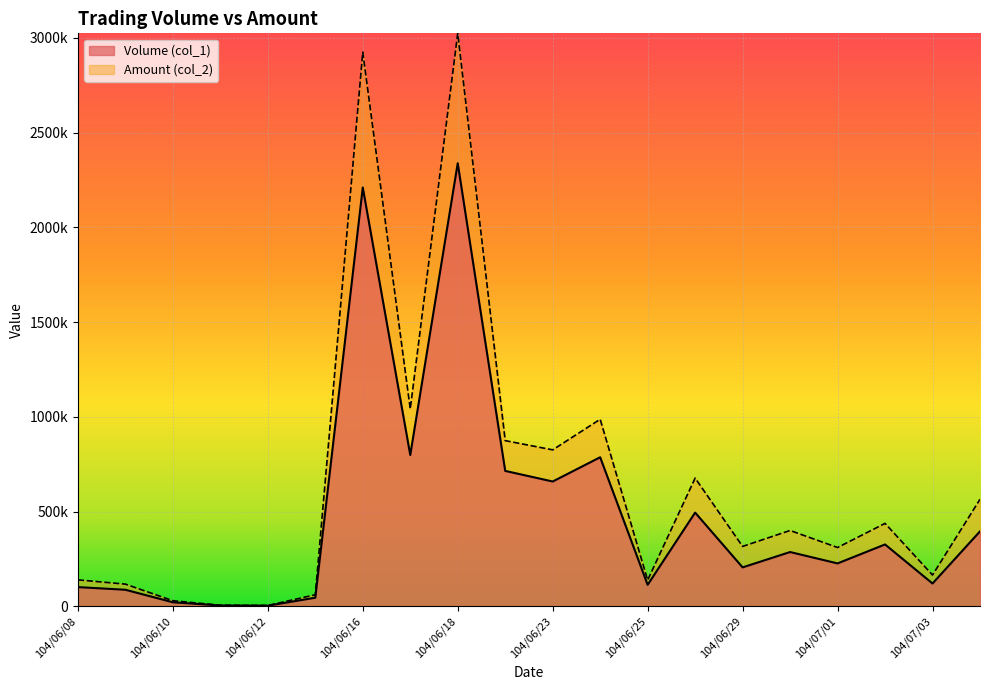

Where does the Volume (col_1) series first go above 287000?

104/06/16